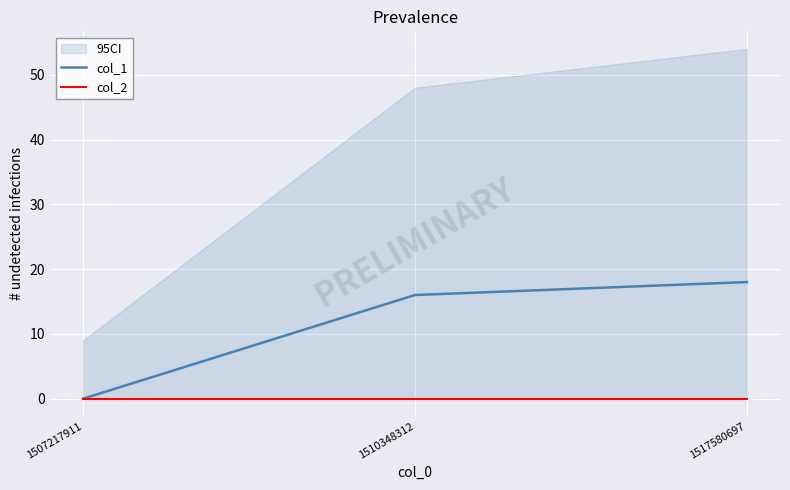

Reading right to left, what are all the values shown in this chart?

col_1: 1517580697=18	1510348312=16	1507217911=0
col_2: 1517580697=0	1510348312=0	1507217911=0